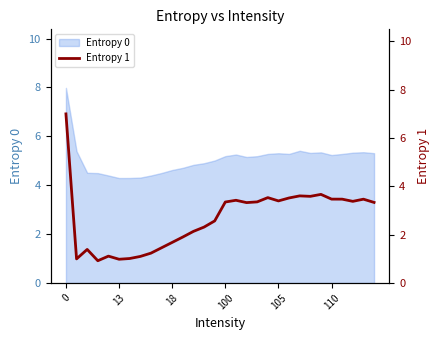

What is the maximum value for Entropy 0?

8.0